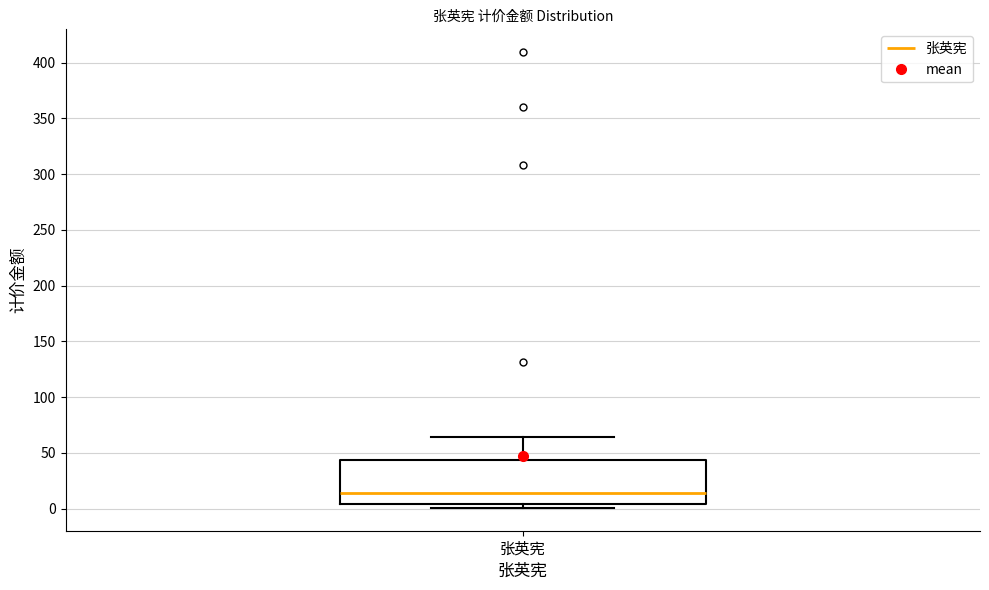

Read this box plot against the y-axis: the position of the median line, the range covered by the box, and the ends of both whiskers. The values are not printed on the chart, so give them approximately, as read against the axis.

median 15, box 5 to 45, whiskers 0 to 65